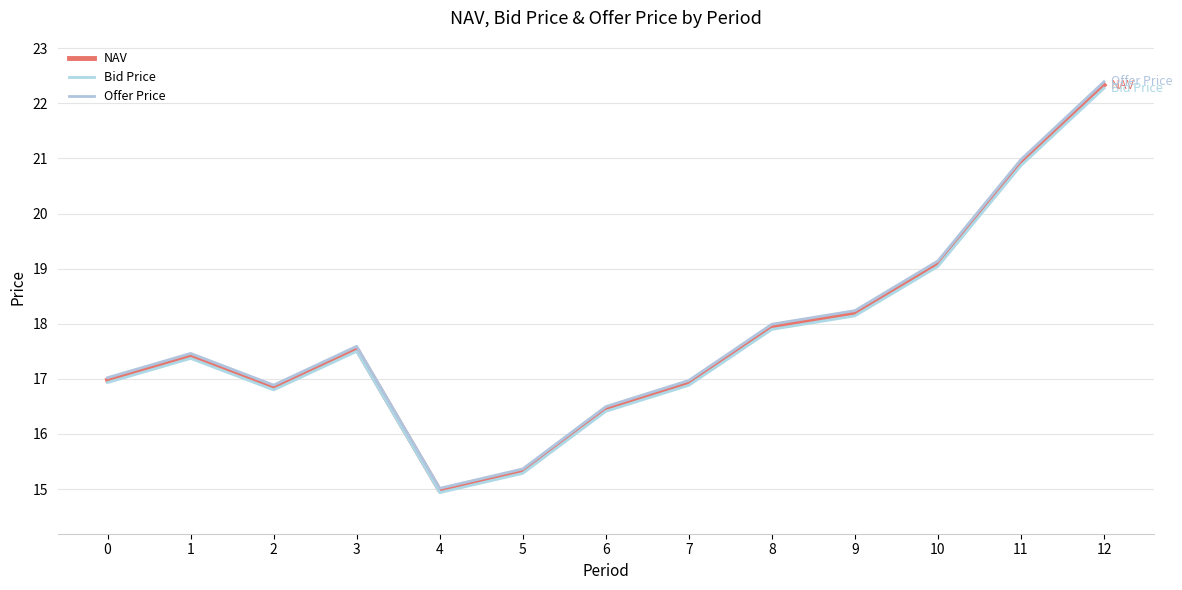

Which series changed the most between 4 and 6?

Offer Price